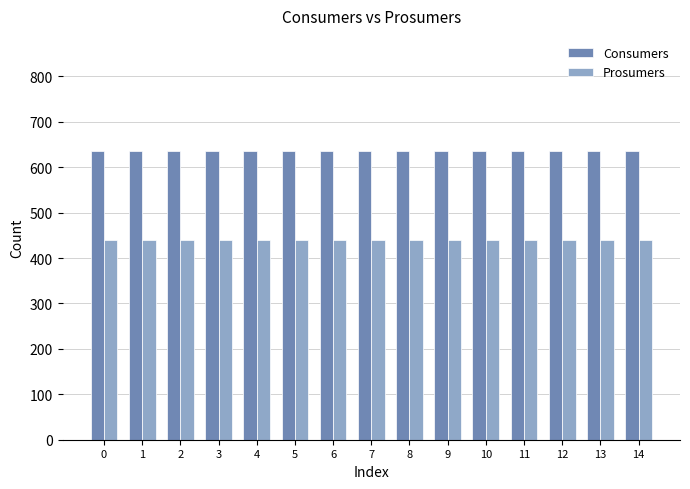

The value of Prosumers at 11 is 791. True or false?

False